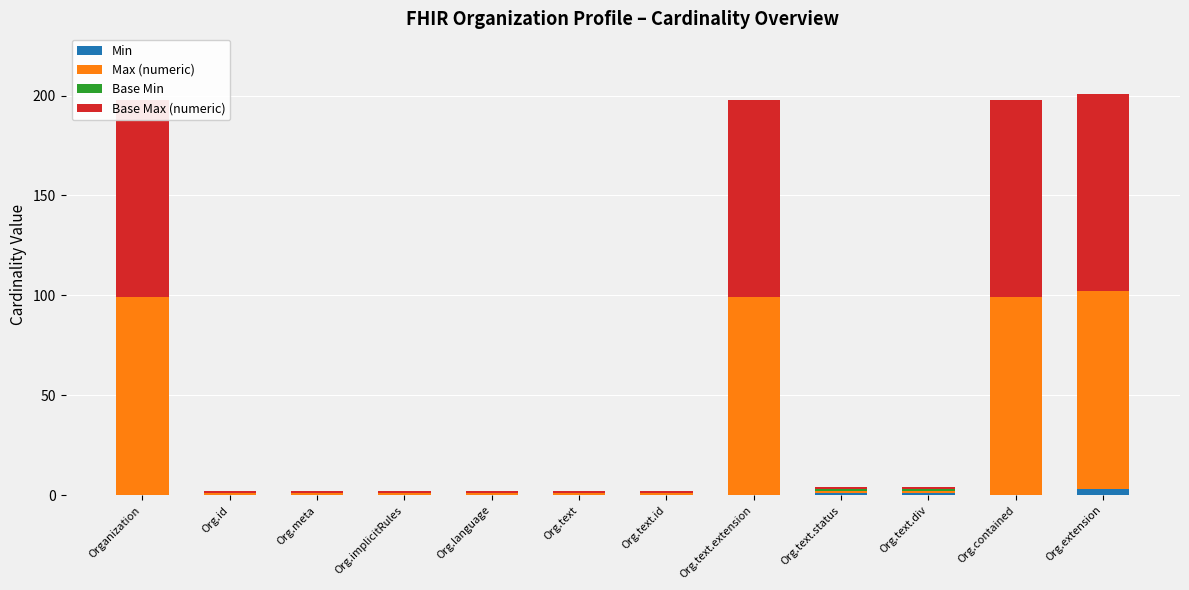

Rank the series at Org.implicitRules from lowest to highest value.

Min, Base Min, Max (numeric), Base Max (numeric)